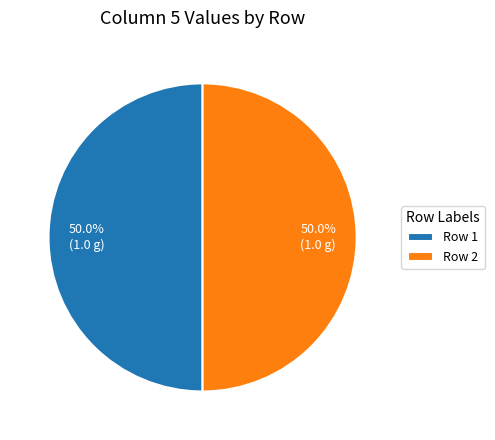

Approximately how many times larger is the value at Row 2 compared to Row 1?

1.0